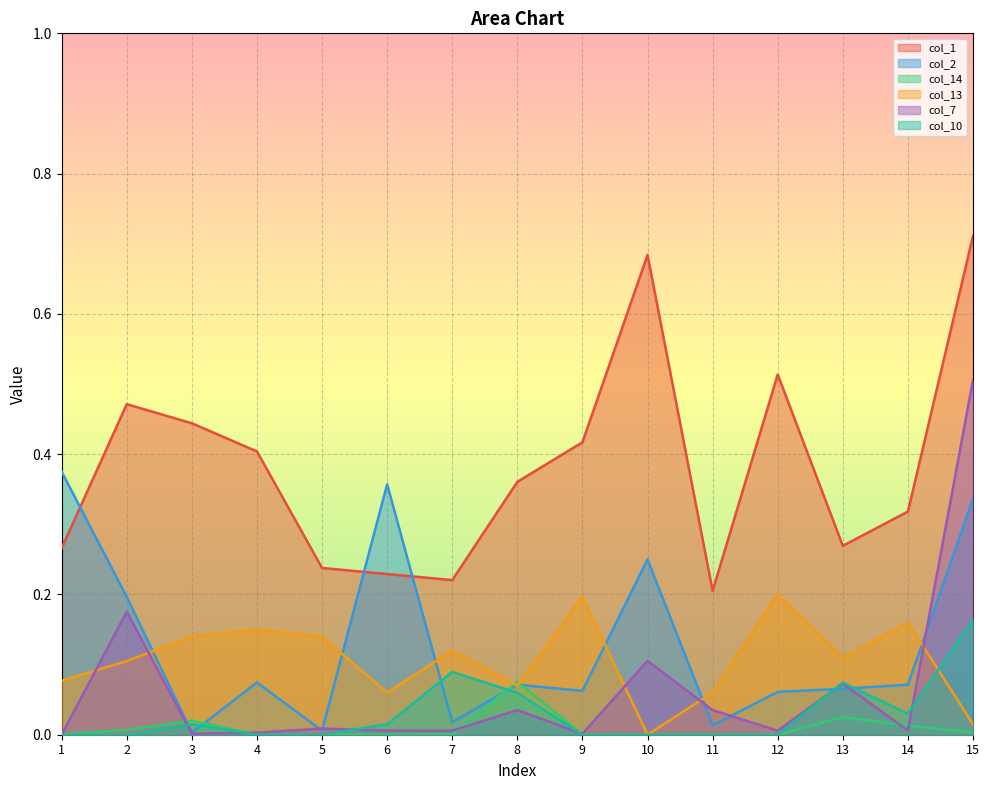

Does the chart display data point markers on the line(s)?

No